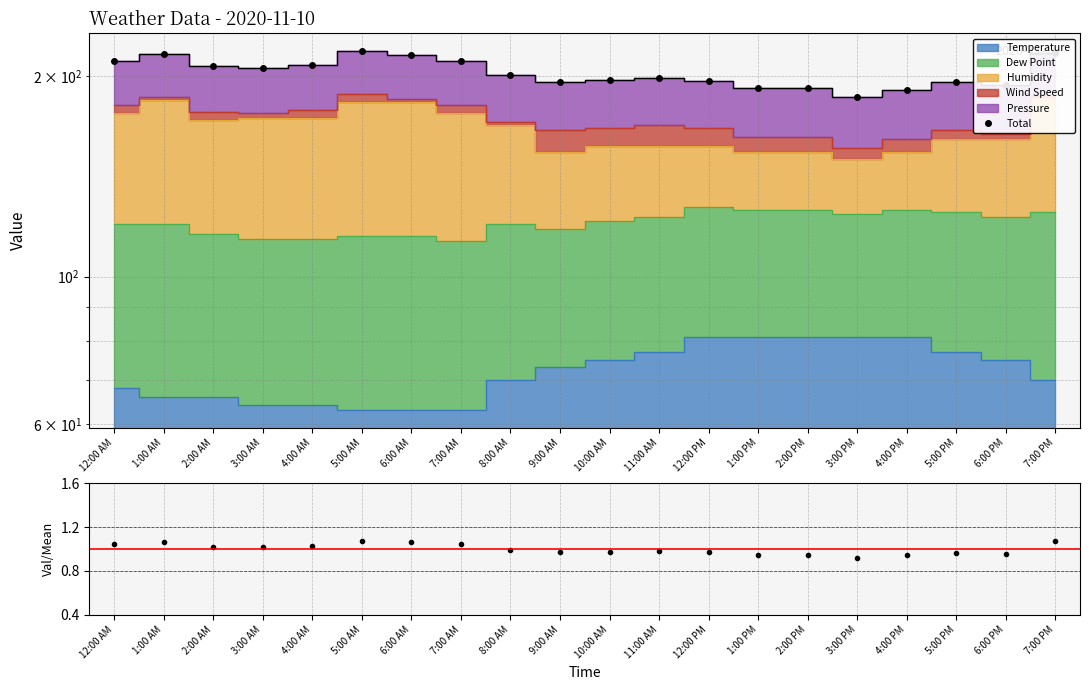

Is the value of Ratio at 3:00 AM greater than the value of Total at 10:00 AM?

No